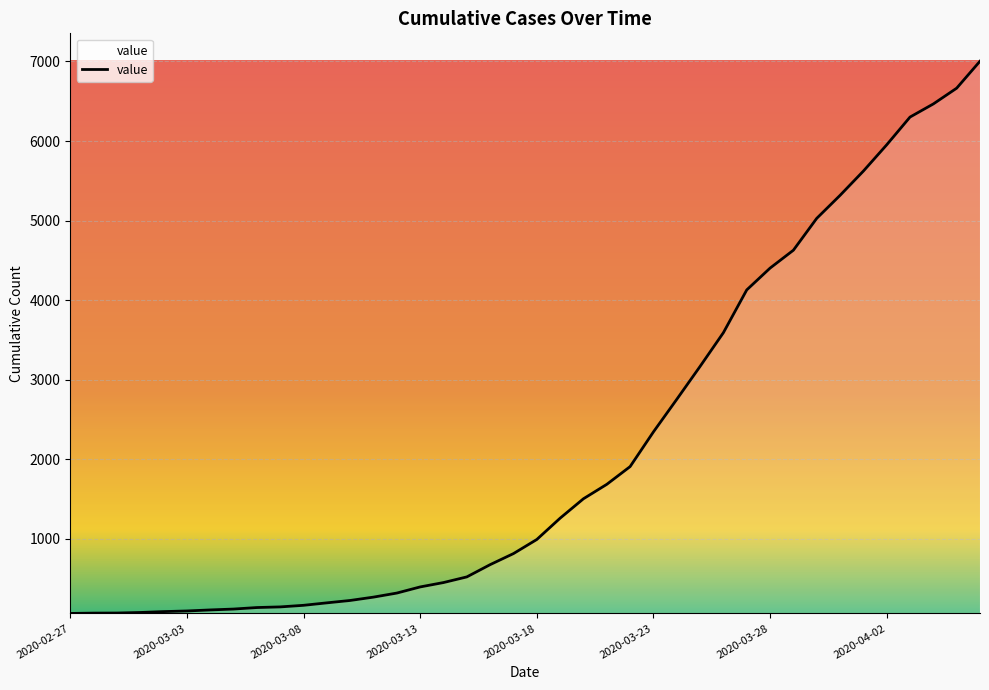

What is the difference between the maximum and minimum values?

6939